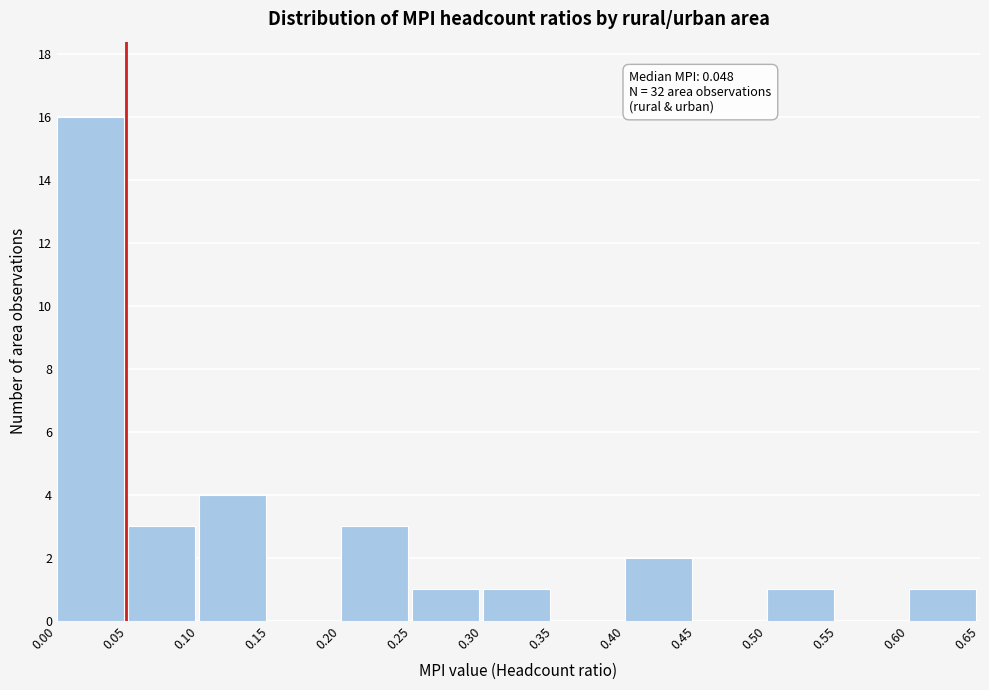

Which range on the x-axis has the tallest bar?

0.00 to 0.05